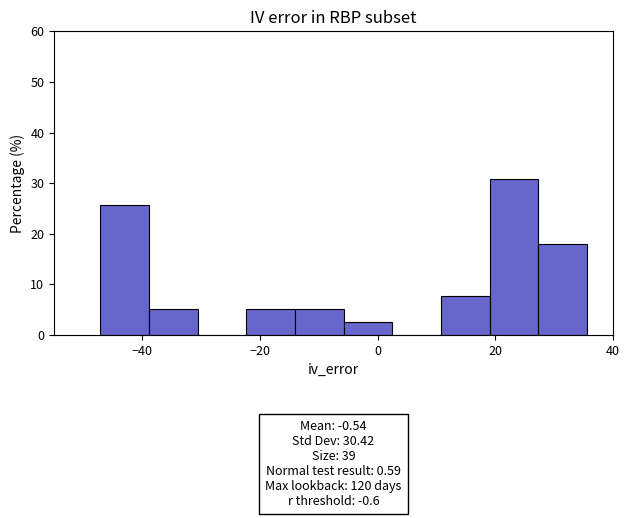

Which range on the x-axis has the tallest bar?

20 to 28